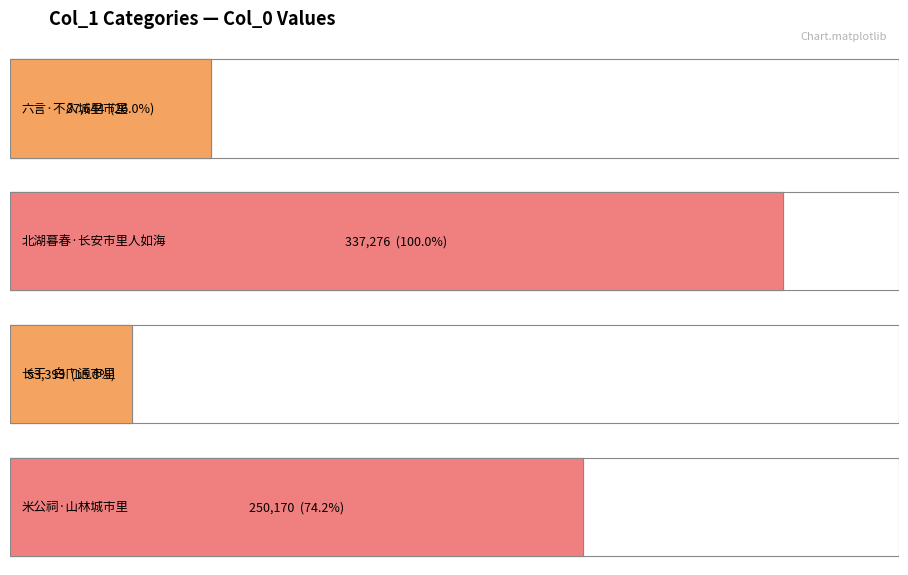

What is the average value?

182122